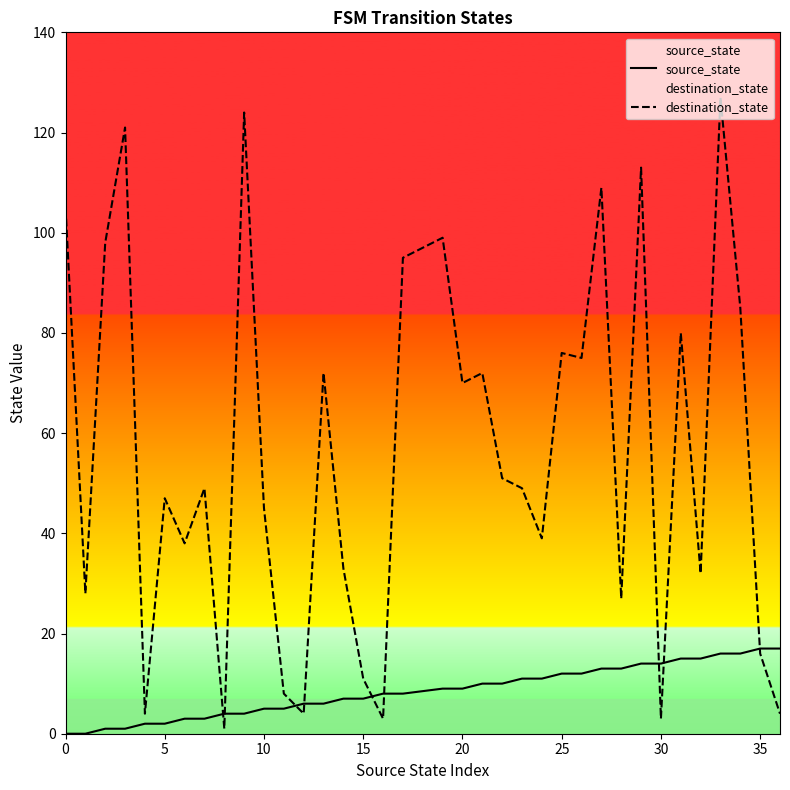

Is it true that source_state equals 9 at 30?

False